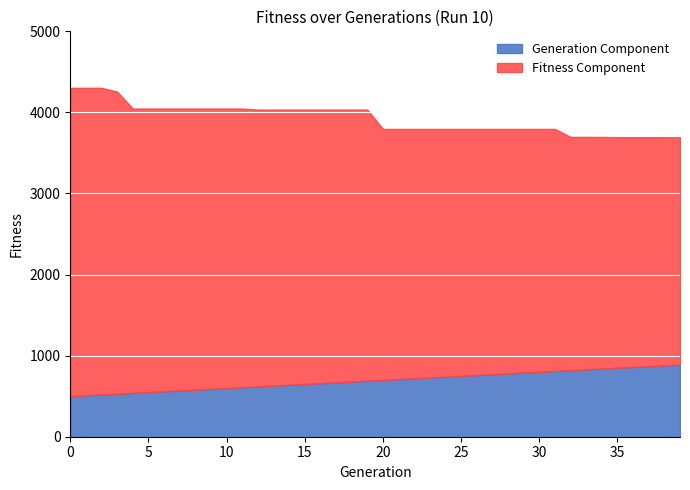

What is the maximum value for Generation Component?

890.0